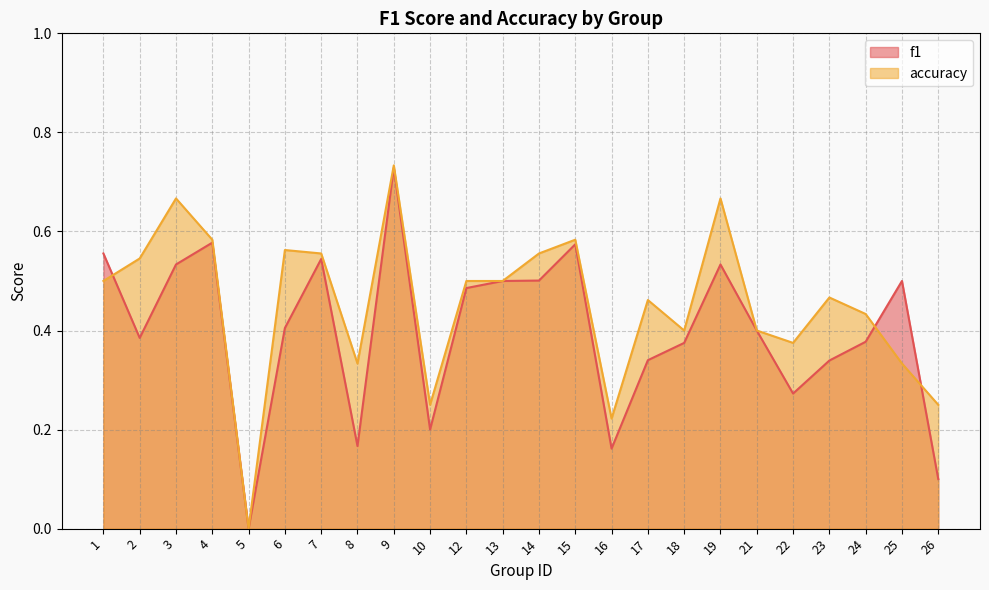

How many interior local valleys does the accuracy series have?

6